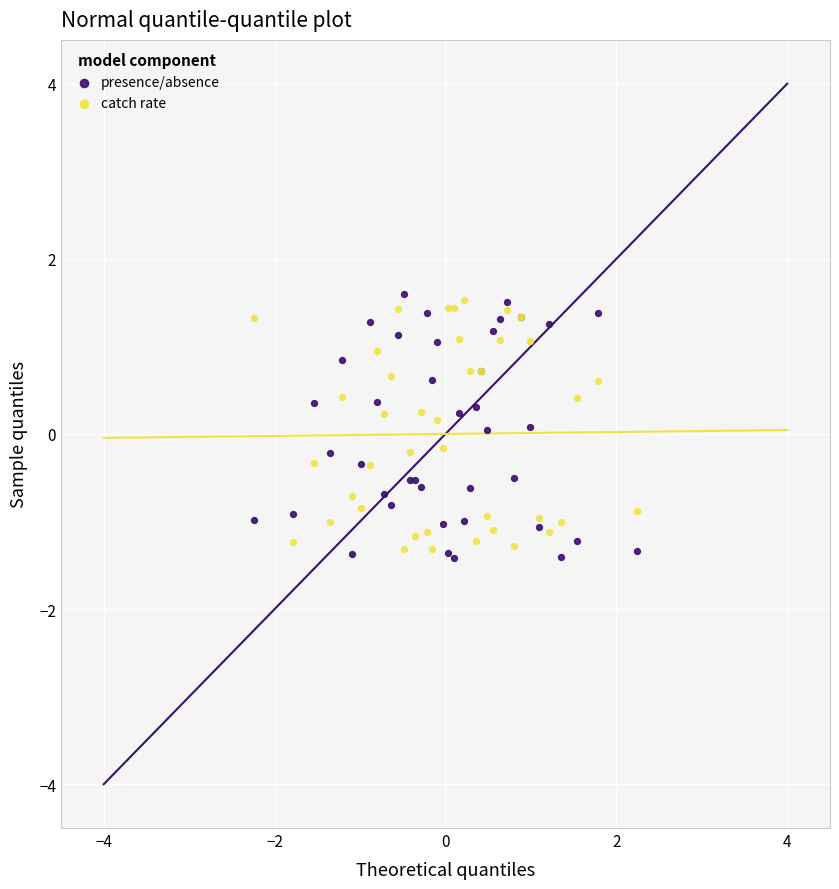

What are all the series names shown in the legend?

presence/absence, catch rate